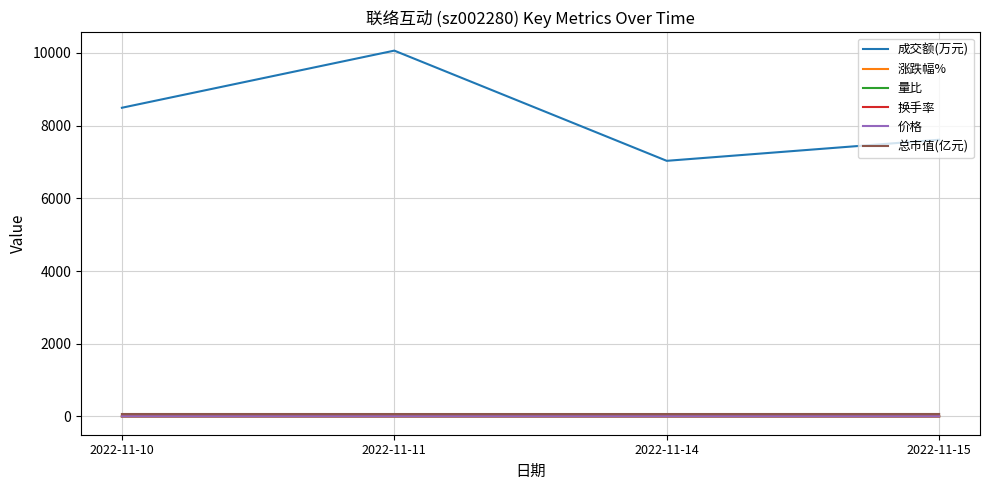

What are all the series names shown in the legend?

成交额(万元), 涨跌幅%, 量比, 换手率, 价格, 总市值(亿元)